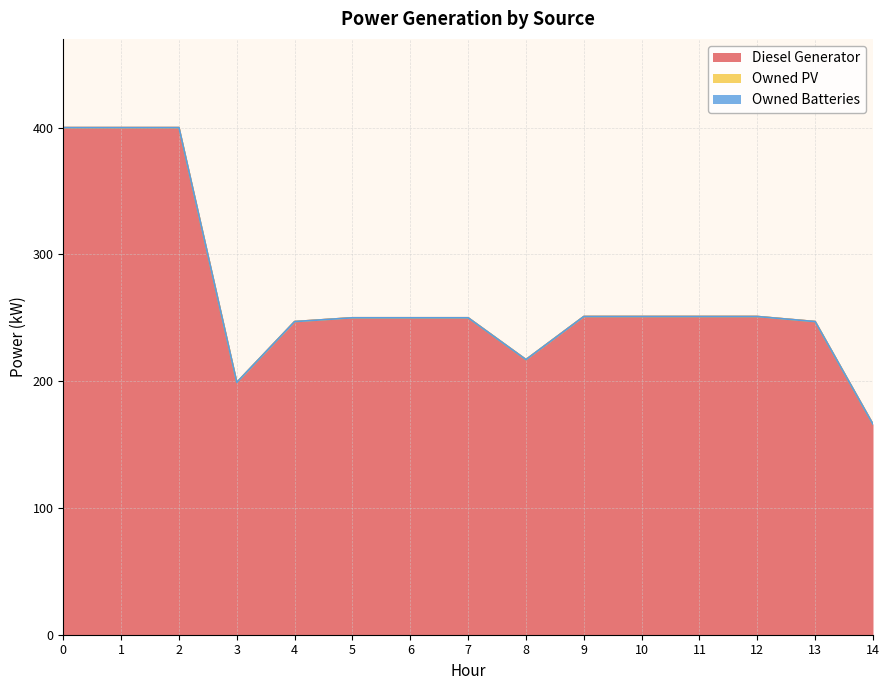

What is the total value across all series at 4?

247